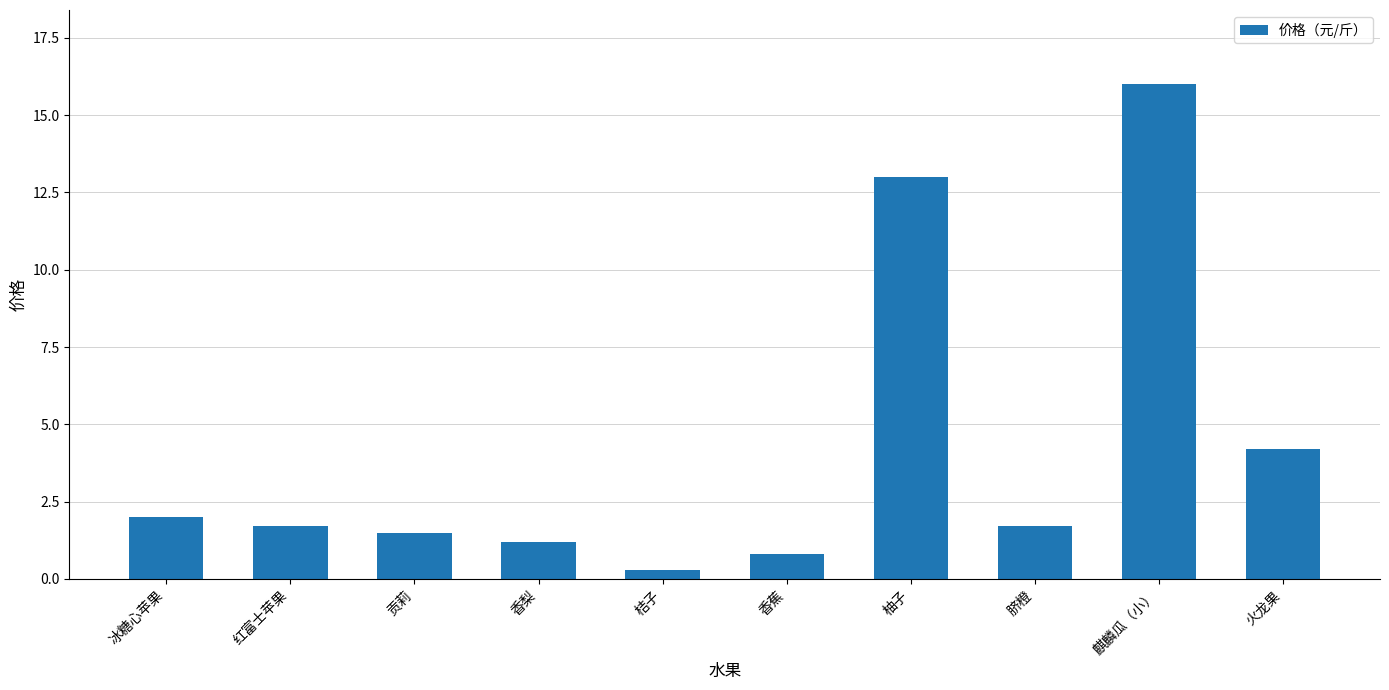

The value at 脐橙 is 1.7. True or false?

True